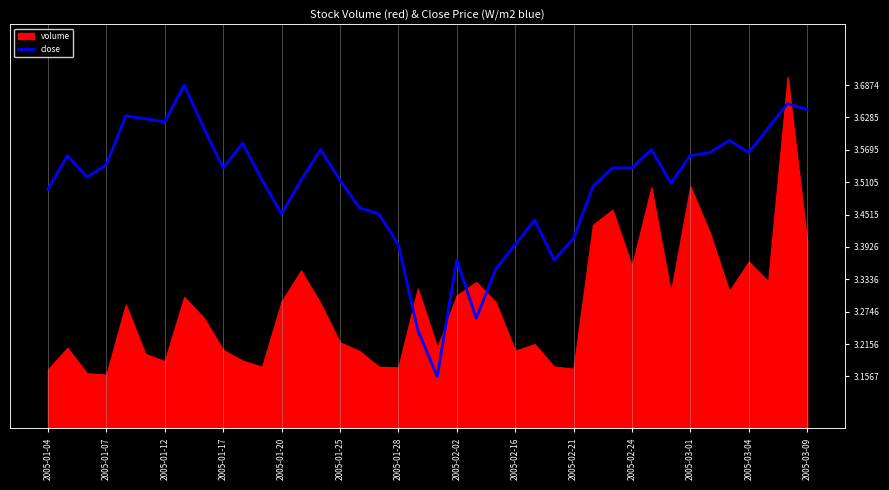

What position from the right is 2005-02-24?

10